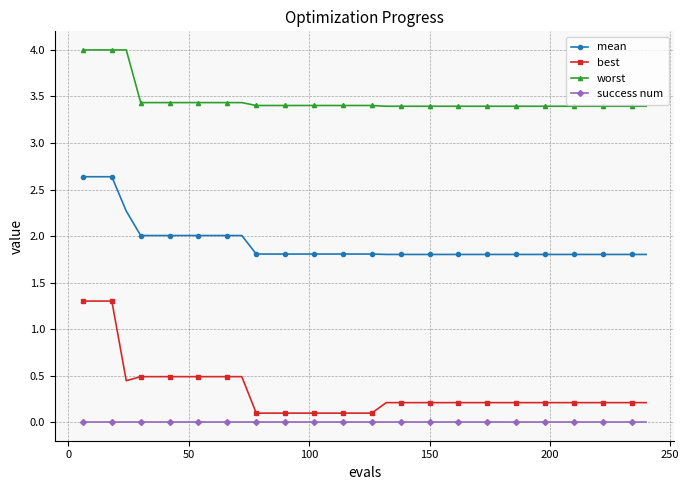

Which series has the widest spread of values?

best